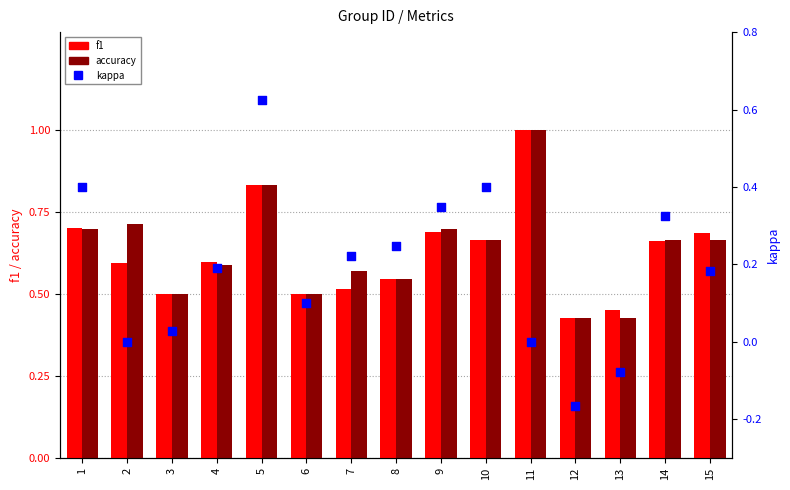

Which series has the largest total across all categories?

accuracy